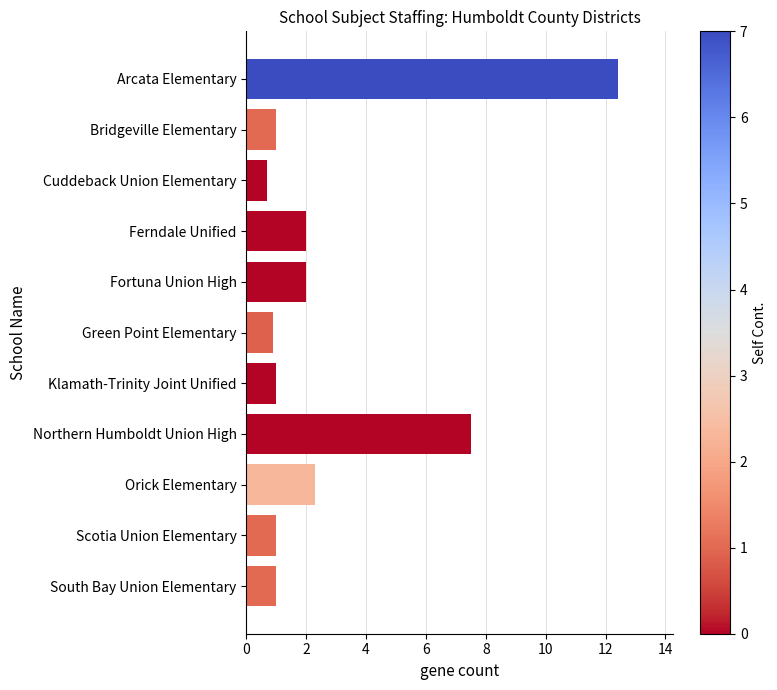

What is the difference between the second highest and second lowest values?

6.6